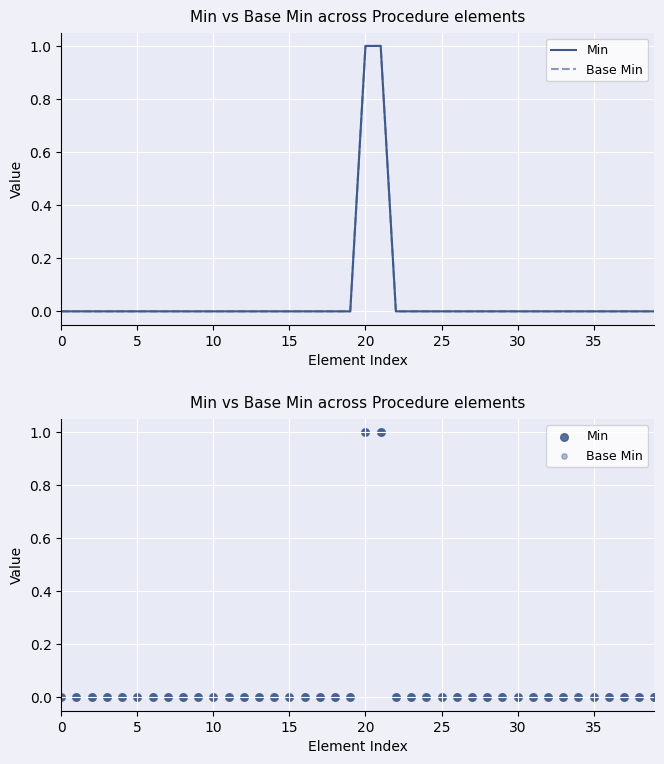

What are all the series names shown in the legend?

Min, Base Min